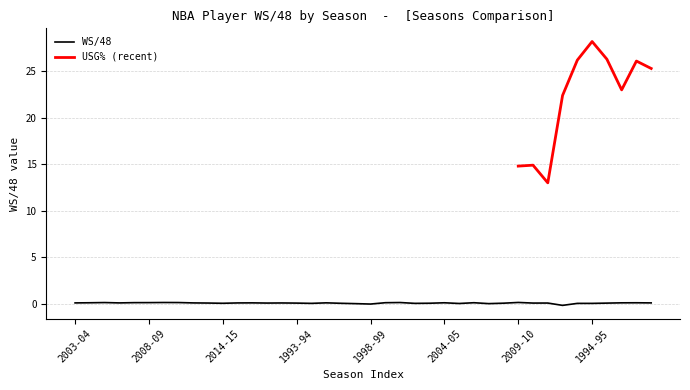

How many values are below zero?

2